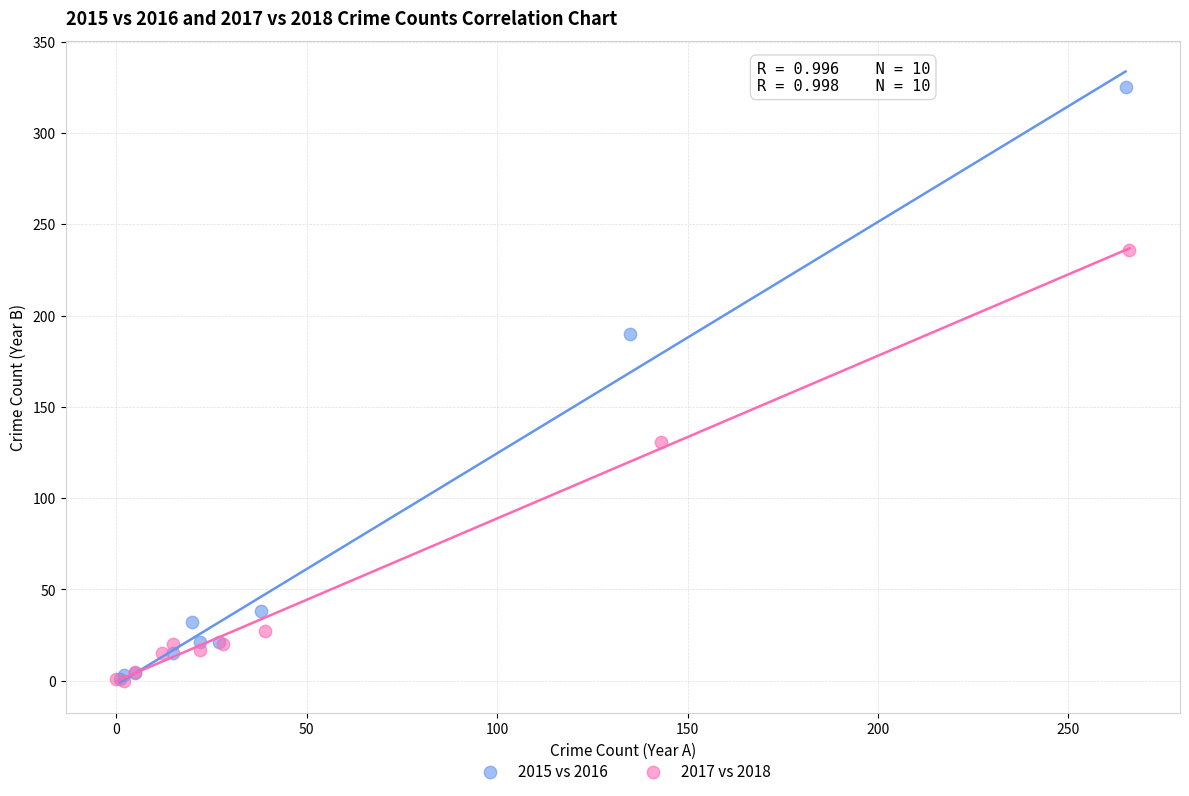

Which series has the largest Y range (max minus min)?

2015 vs 2016